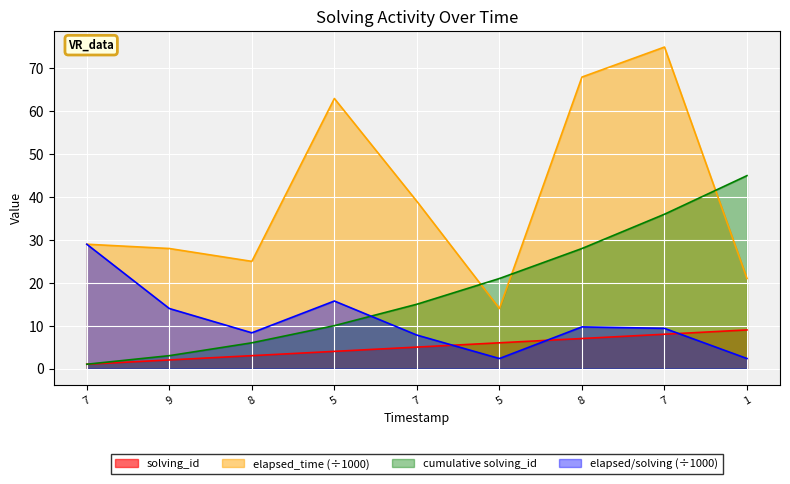

What is the smallest value displayed?

1.0